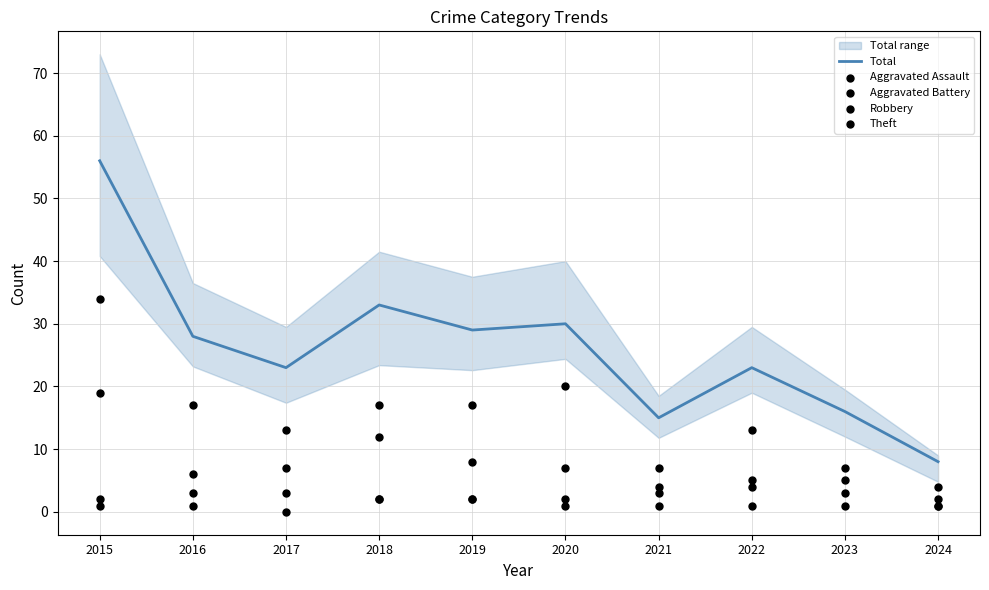

At how many categories does at least one series exceed 34?

1